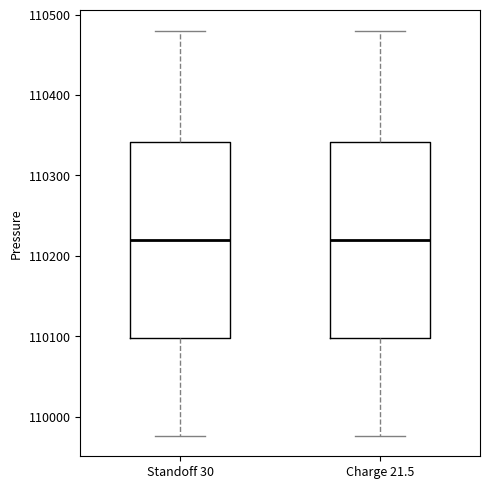

Reading left to right, read every box against the y-axis: the position of its median line, the range the box covers, and the ends of its whiskers. The values are not printed on the chart, so give them approximately, as read against the axis.

Standoff 30: median 110220, box 110100 to 110340, whiskers 109980 to 110480
Charge 21.5: median 110220, box 110100 to 110340, whiskers 109980 to 110480